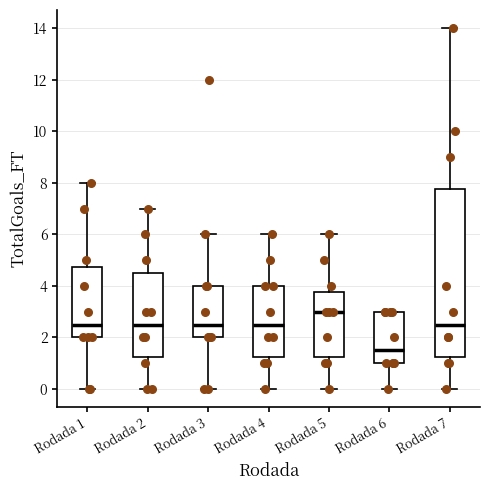

Which box is the tallest, from its lower edge to its upper edge?

Rodada 7